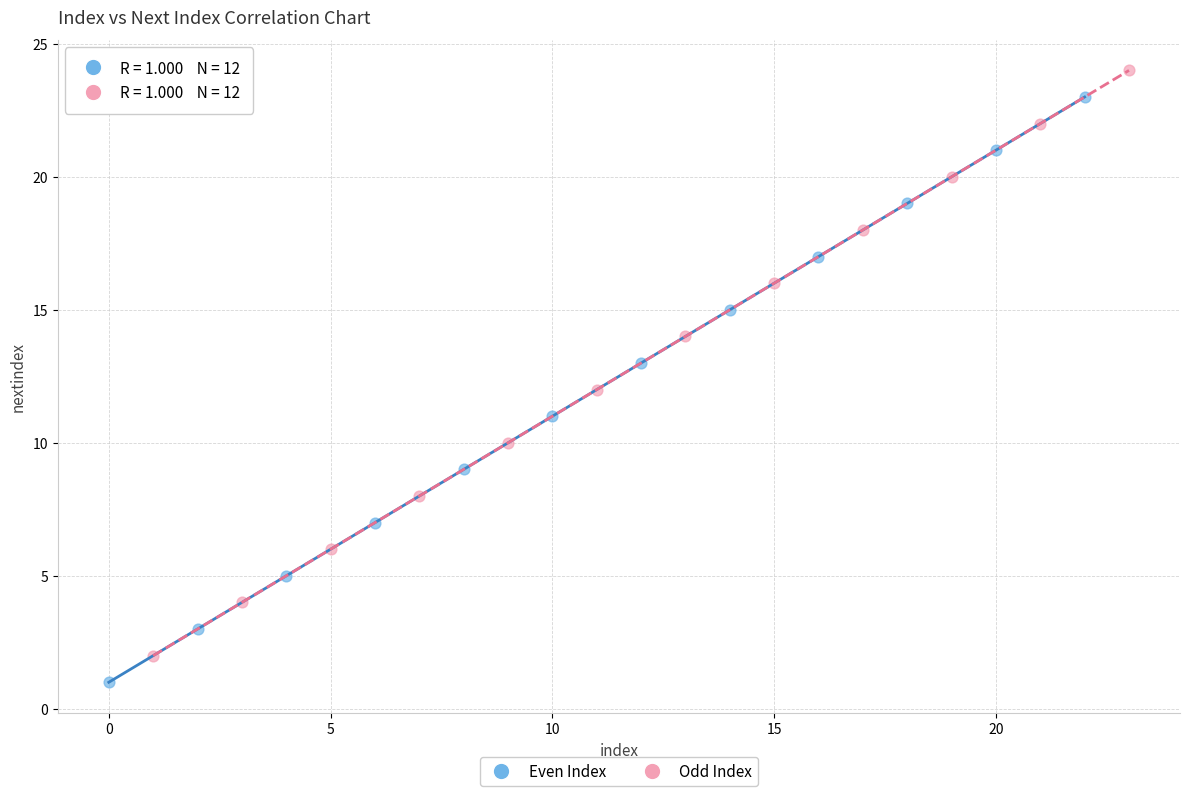

Which series contains the highest Y value?

Odd Index